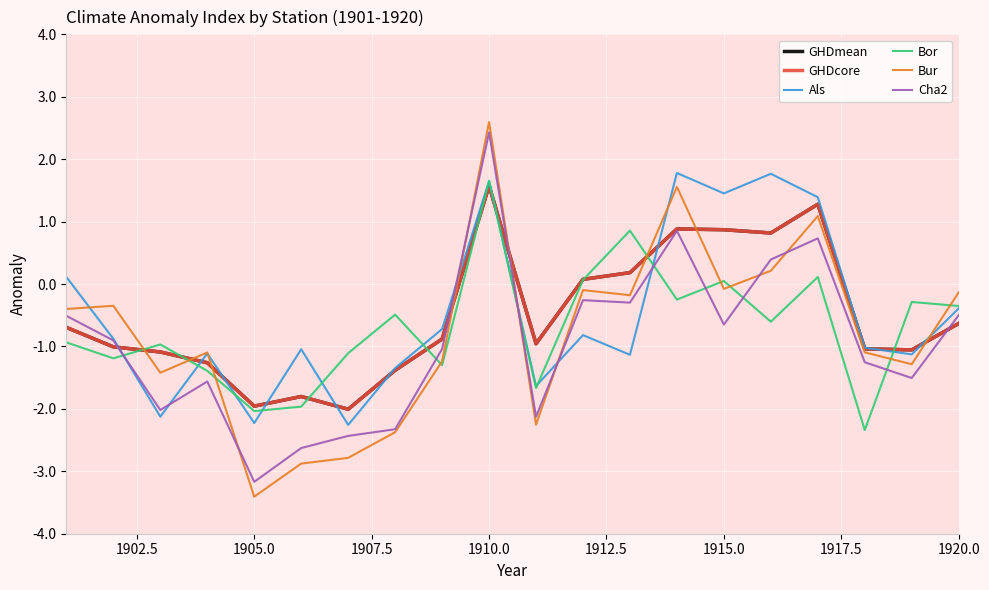

Reading right to left, transcribe all the data shown in this chart.

GHDmean: -0.6	-1.1	-1.0	1.3	0.8	0.9	0.9	0.2	0.1	-1.0	1.6	-0.9	-1.4	-2.0	-1.8	-2.0	-1.3	-1.1	-1.0	-0.7
GHDcore: -0.6	-1.1	-1.0	1.3	0.8	0.9	0.9	0.2	0.1	-1.0	1.6	-0.9	-1.4	-2.0	-1.8	-2.0	-1.3	-1.1	-1.0	-0.7
Als: -0.4	-1.1	-1.0	1.4	1.8	1.5	1.8	-1.1	-0.8	-1.6	1.6	-0.7	-1.3	-2.3	-1.0	-2.2	-1.1	-2.1	-0.9	0.1
Bor: -0.4	-0.3	-2.3	0.1	-0.6	0.0	-0.2	0.9	0.1	-1.7	1.7	-1.3	-0.5	-1.1	-2.0	-2.0	-1.4	-1.0	-1.2	-0.9
Bur: -0.1	-1.3	-1.1	1.1	0.2	-0.1	1.6	-0.2	-0.1	-2.3	2.6	-1.2	-2.4	-2.8	-2.9	-3.4	-1.1	-1.4	-0.3	-0.4
Cha2: -0.5	-1.5	-1.3	0.7	0.4	-0.6	0.9	-0.3	-0.3	-2.1	2.4	-1.0	-2.3	-2.4	-2.6	-3.2	-1.6	-2.0	-0.9	-0.5